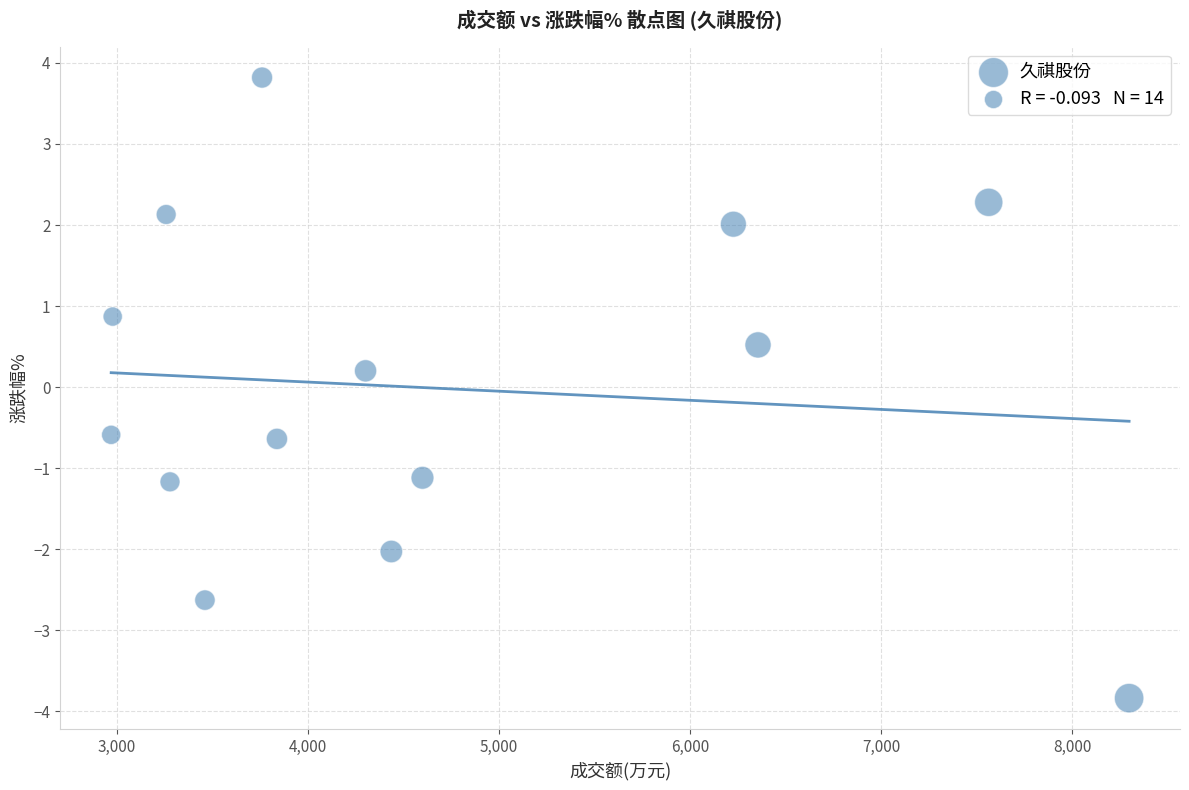

What is the range of X values (max minus min)?

5330.0